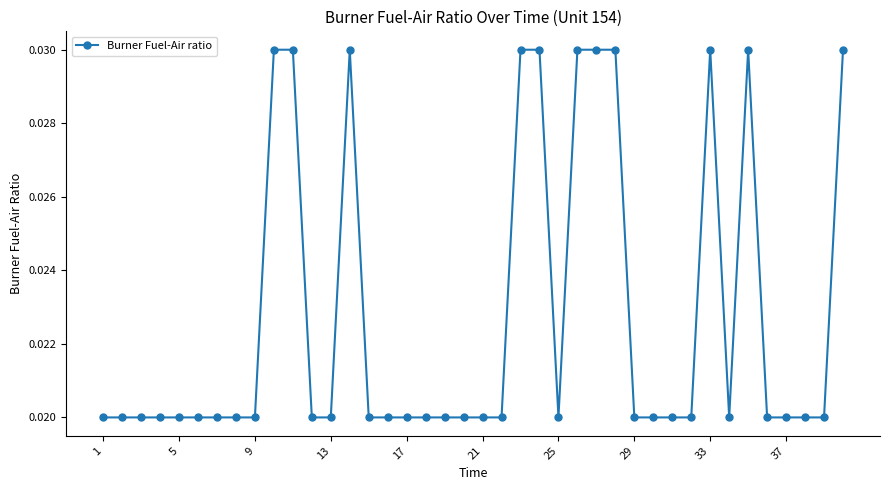

Count the values in the range 0 to 1.

40